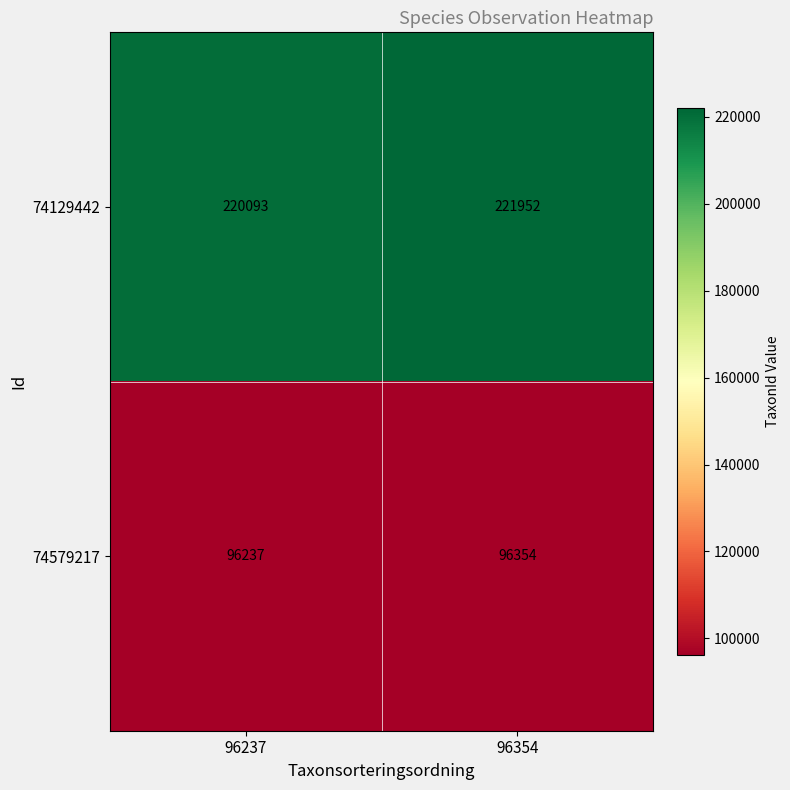

True or false: 74579217 has a value of 96354 at 96354.

True